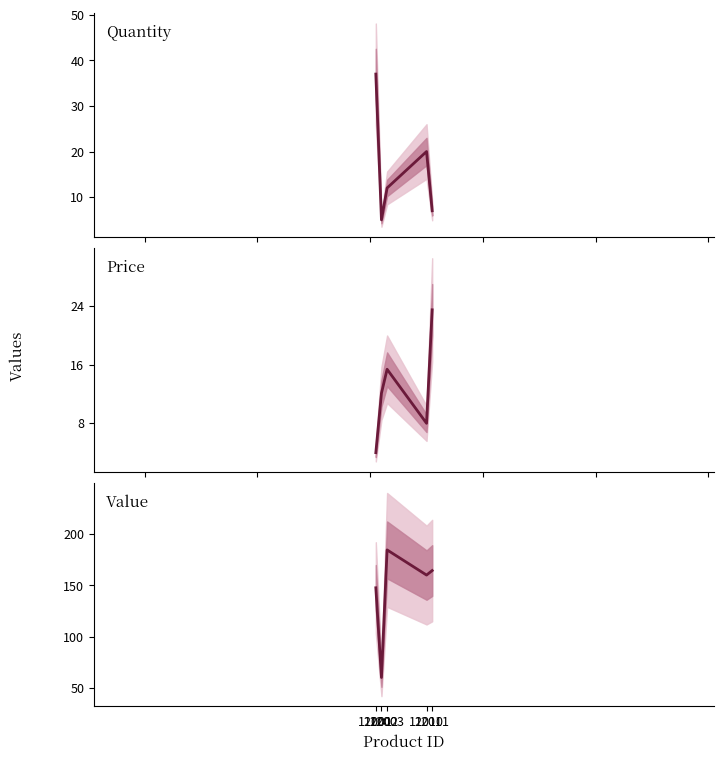

Reading left to right, what are all the values shown in this chart?

Quantity: 12001=37.0	12002=5.0	12003=12.0	12010=20.0	12011=7.0
Price: 12001=4.0	12002=12.1	12003=15.4	12010=8.0	12011=23.5
Value: 12001=147.6	12002=60.5	12003=184.4	12010=160.0	12011=164.4